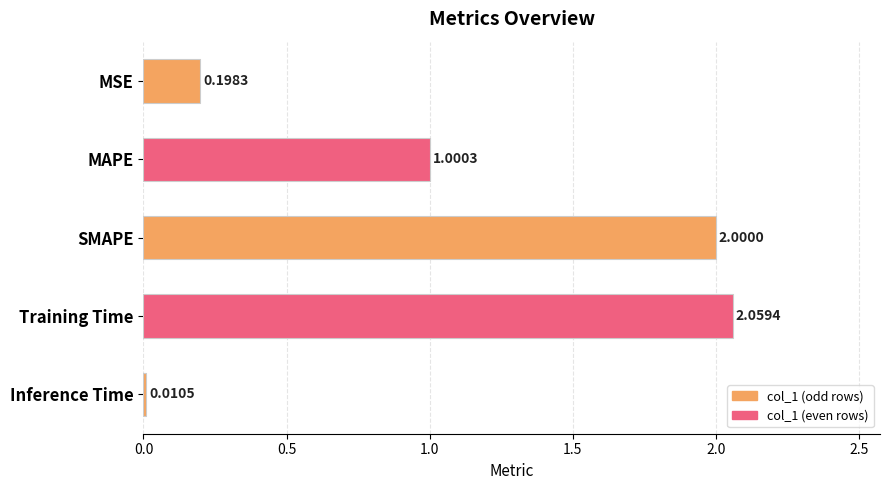

What is the label of the 3rd bar from the top?

SMAPE